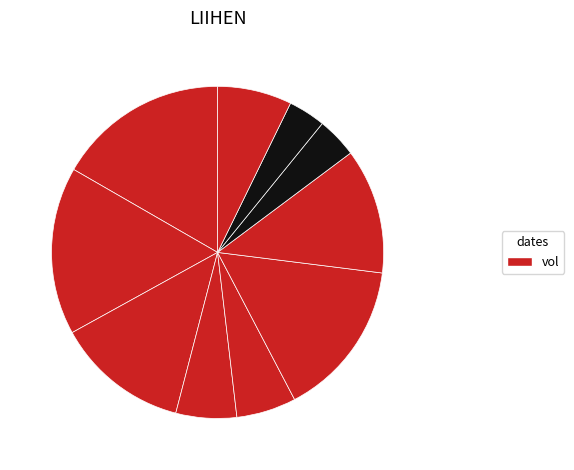

To the nearest percent, what is the average slice percentage?

10%